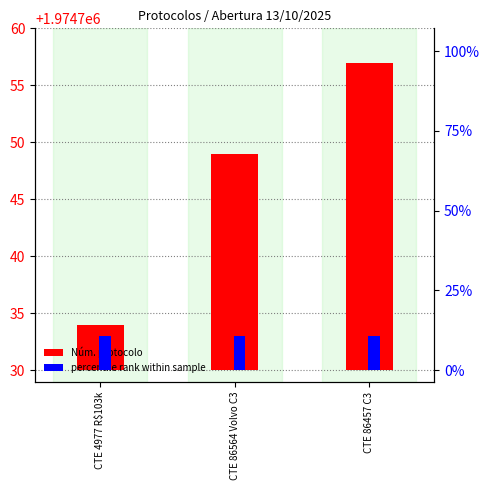

At which category is the sum across all series the highest?

CTE 86457 C3